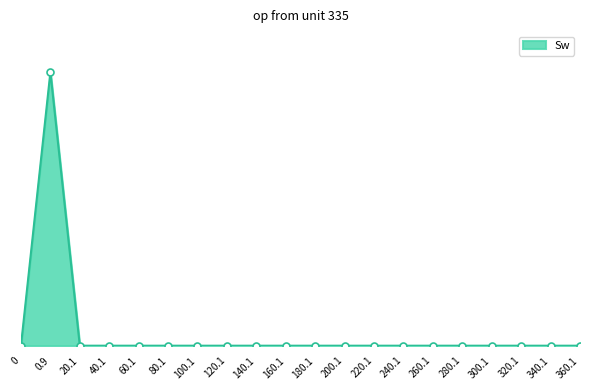

Rank the categories by value from lowest to highest.

0, 40.1, 60.1, 80.1, 100.1, 120.1, 140.1, 160.1, 180.1, 200.1, 220.1, 240.1, 260.1, 280.1, 300.1, 320.1, 340.1, 360.1, 20.1, 0.9